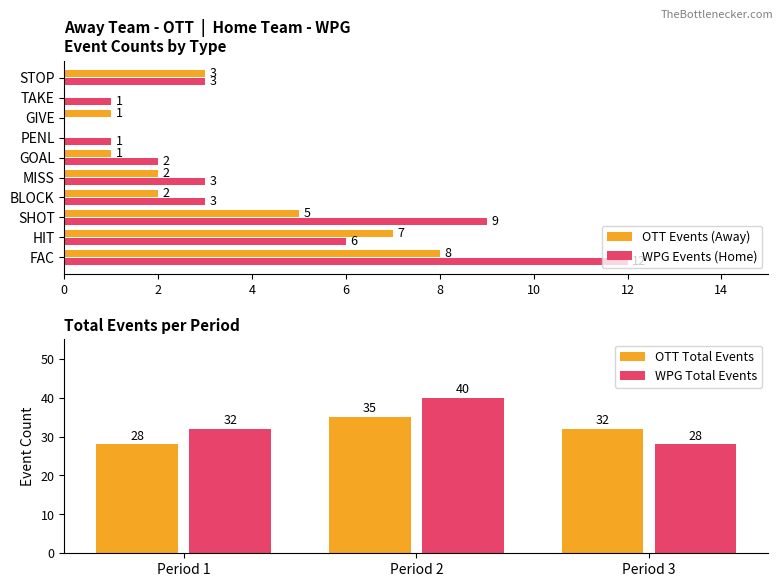

Which category has the highest value in the OTT Events (Away) series?

FAC